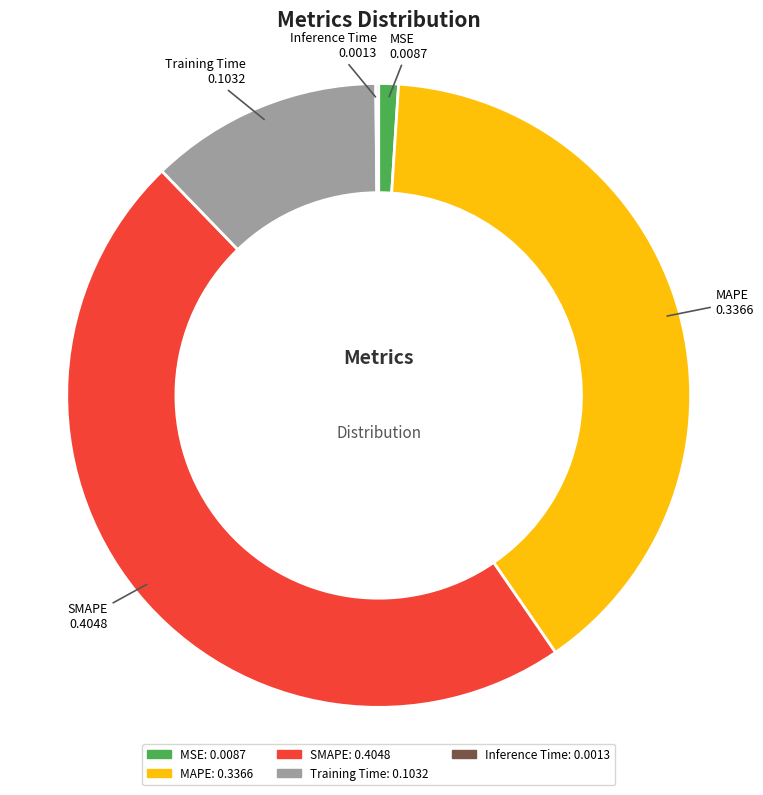

The MAPE slice represents 39% of the pie. True or false?

True